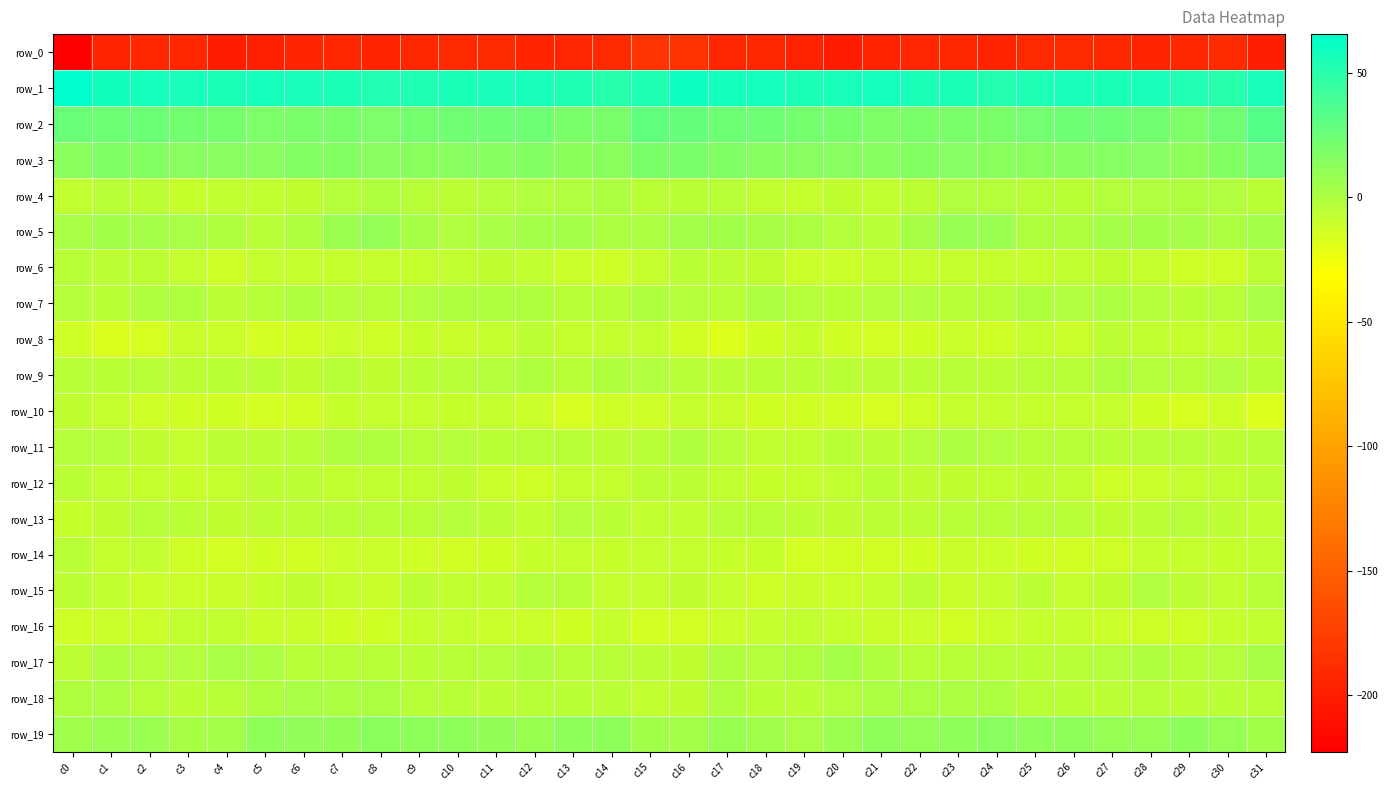

At which label does row_7 reach its minimum?

c4